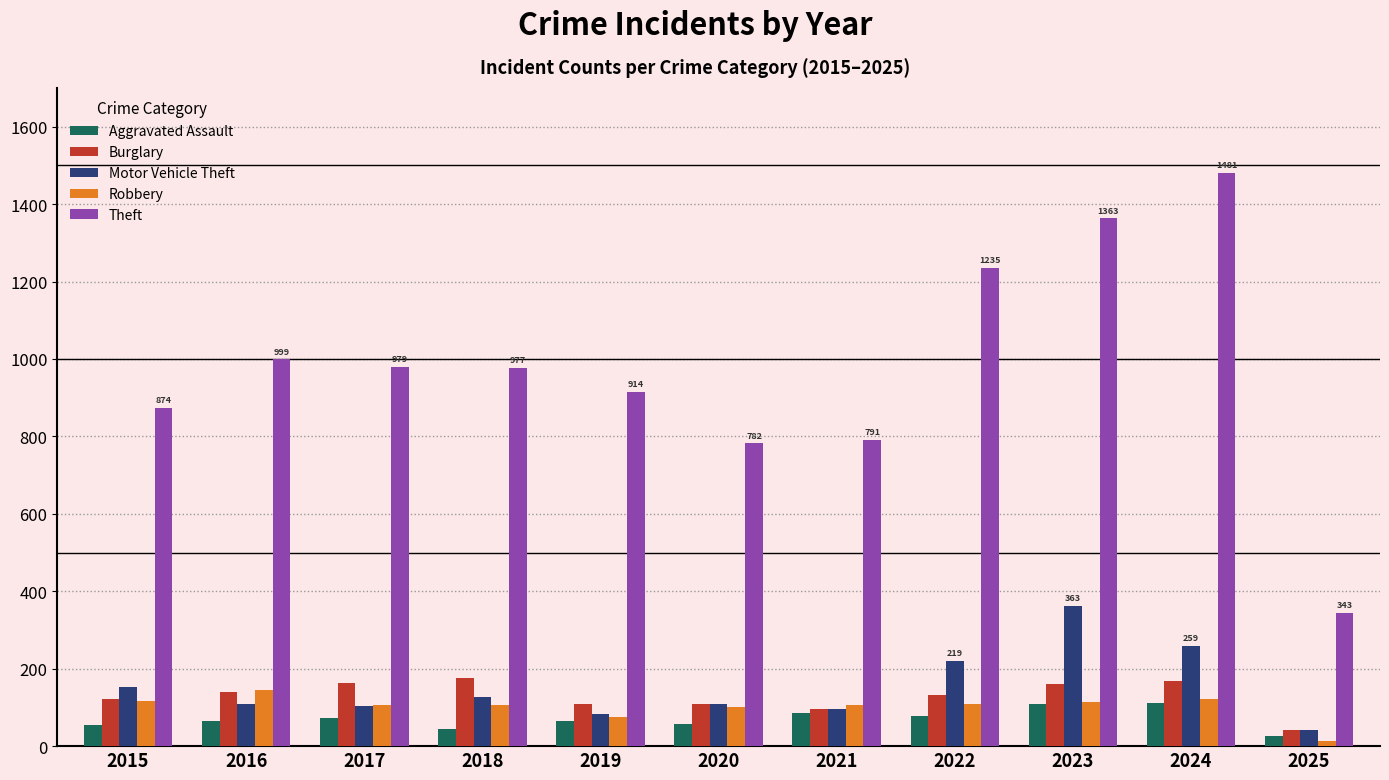

How many bars are there in each group?

5